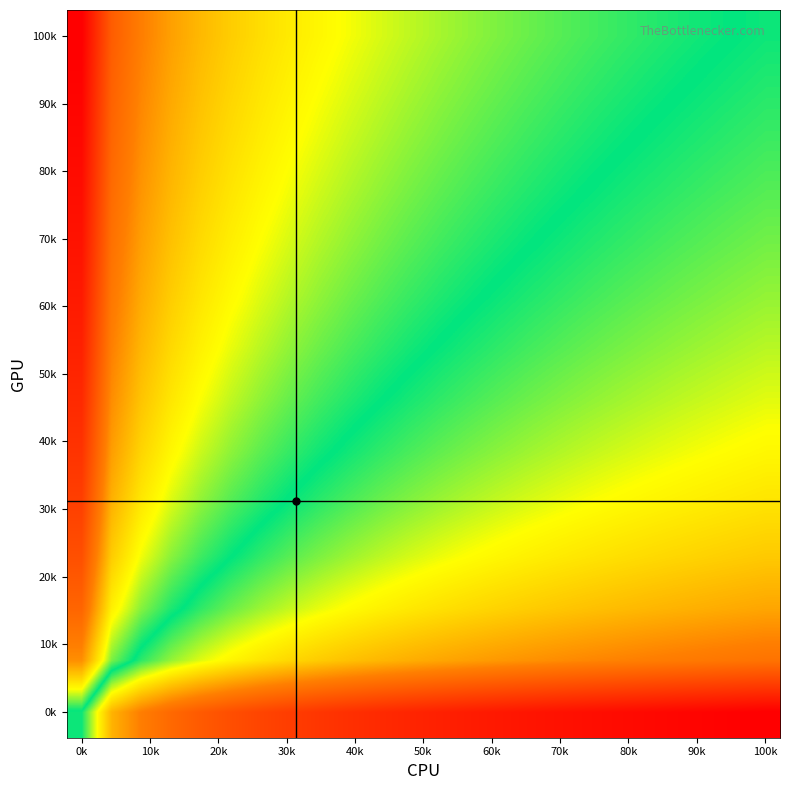

Count the number of categories in the chart.

24